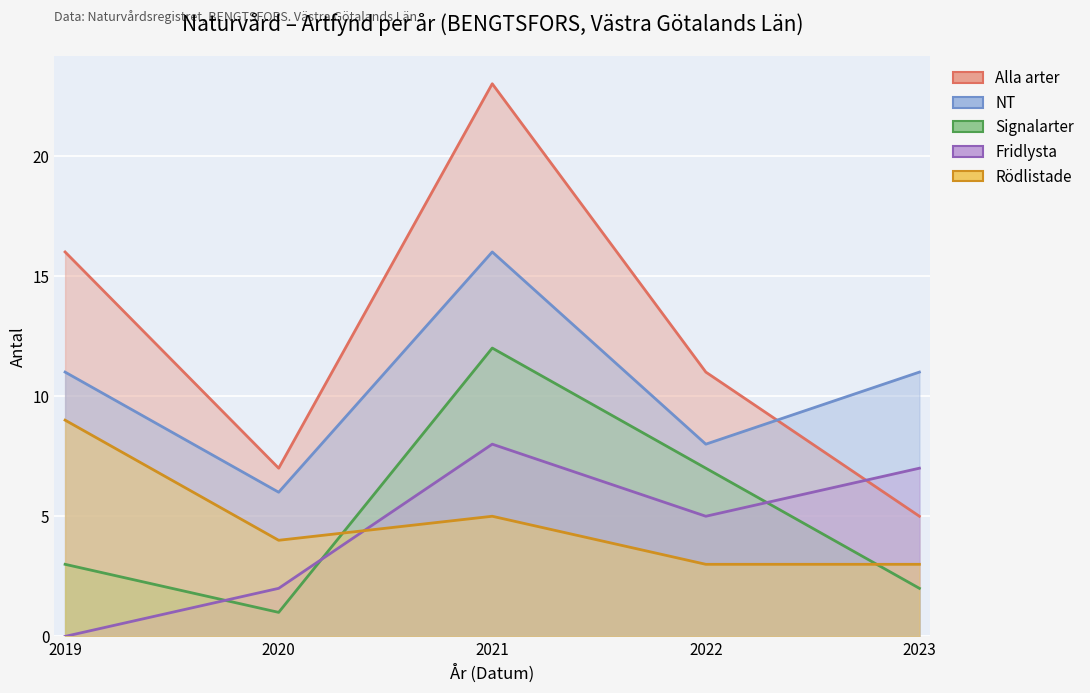

At which category does Rödlistade reach its first local valley?

2020